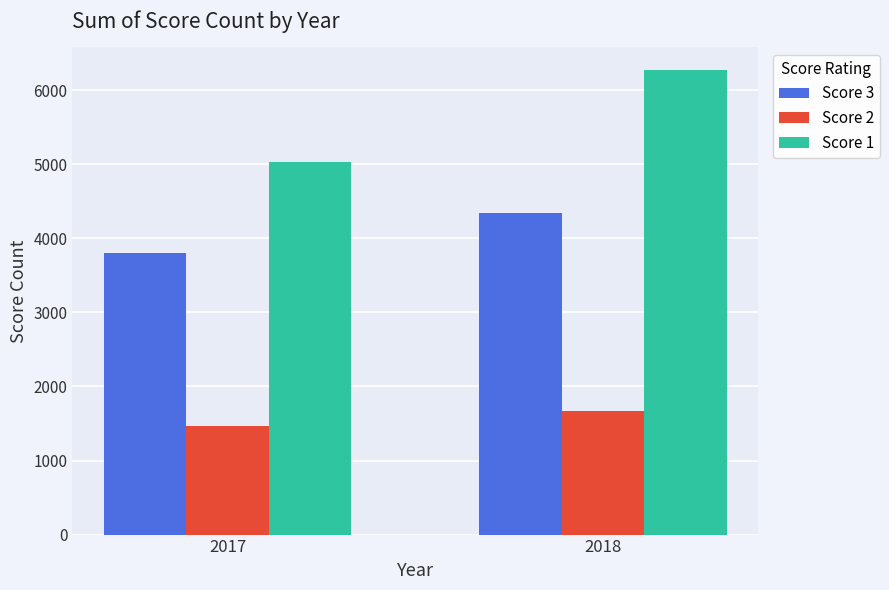

What is the value of the Score 3 bar at the 1st from the left?

3799